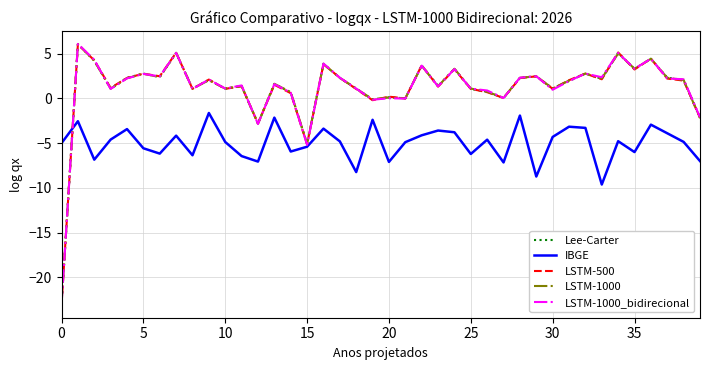

After their last crossing, which series has the higher values: LSTM-1000 or IBGE?

LSTM-1000